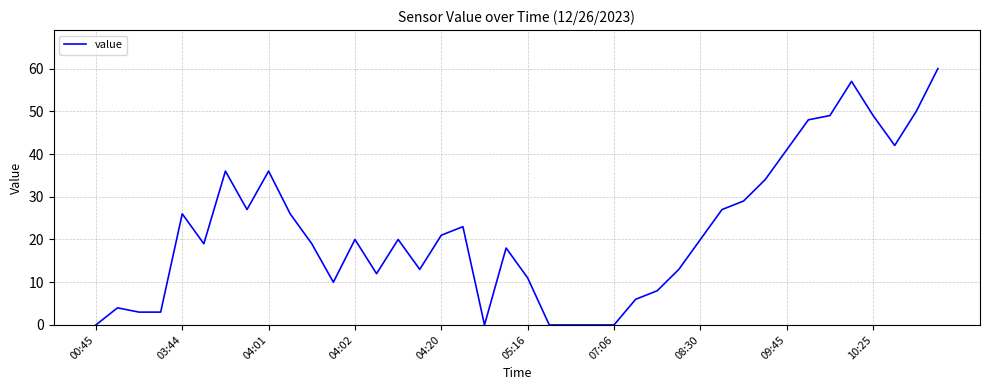

What is the maximum value shown in the chart?

60